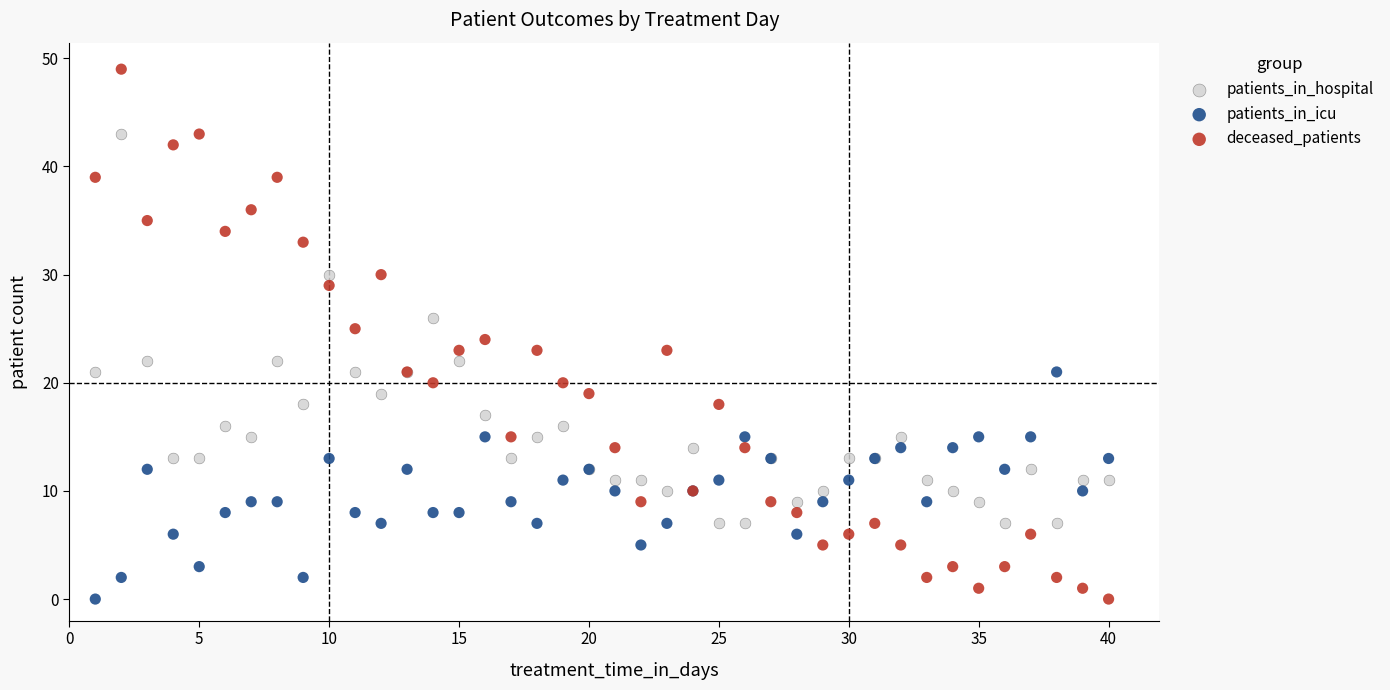

Which series has the largest Y range (max minus min)?

deceased_patients